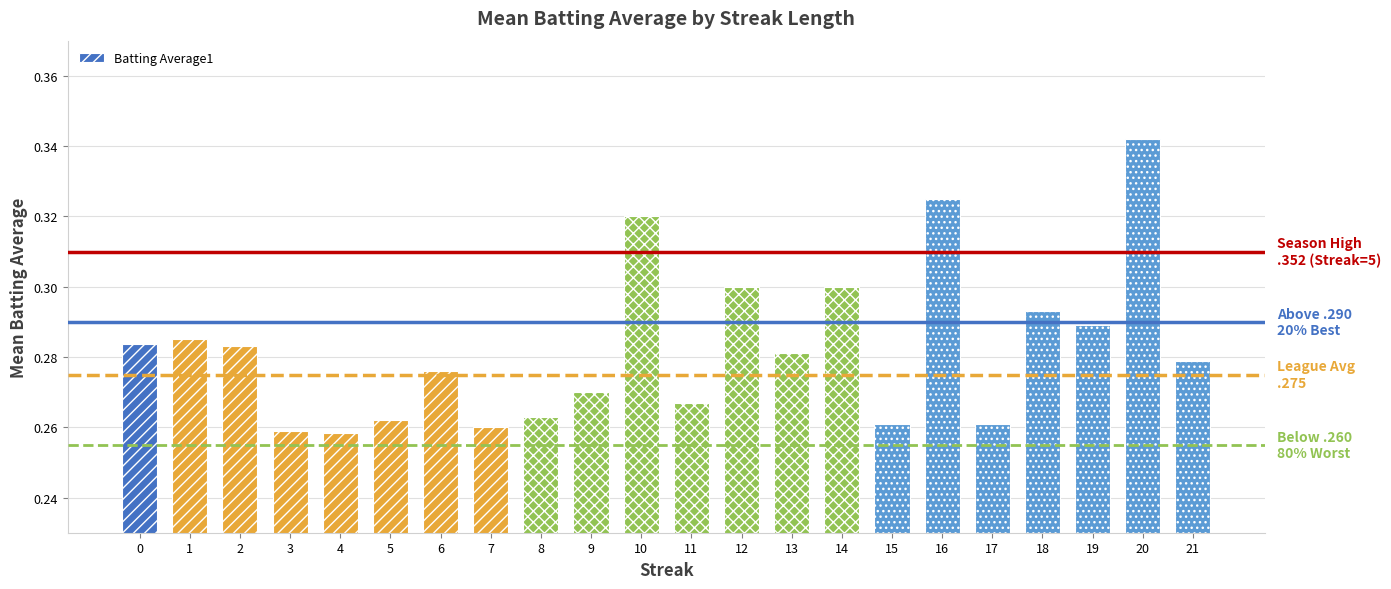

Which category has the highest value across all series?

20